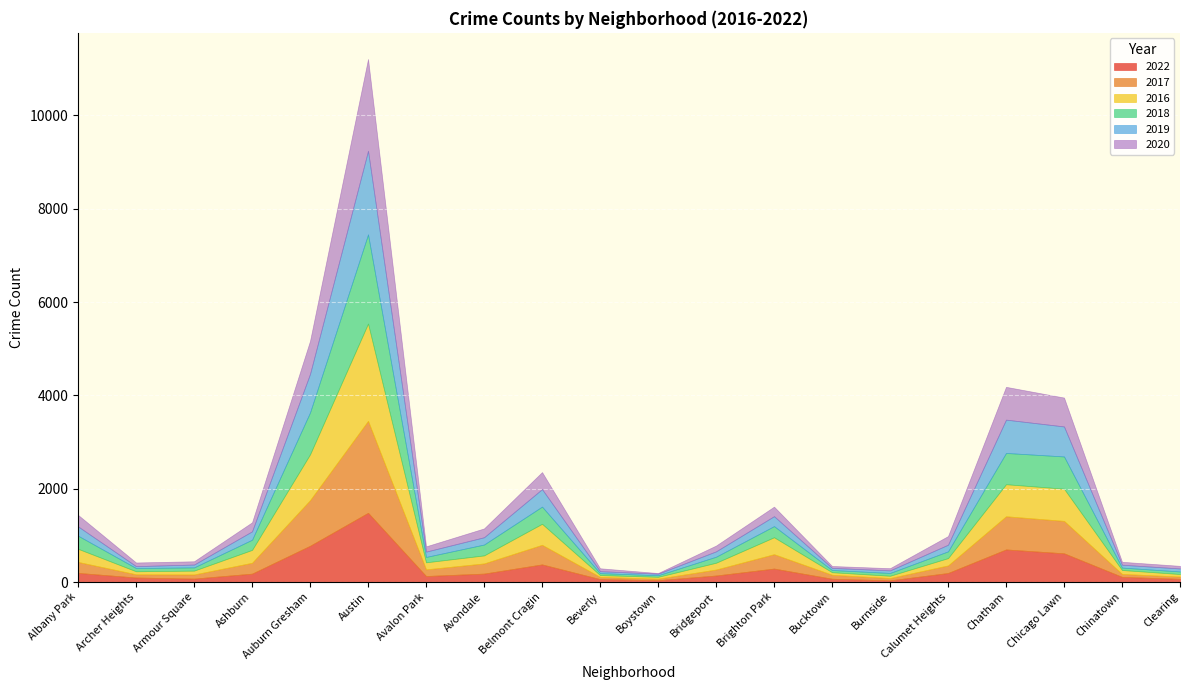

Rank the series by their maximum value, from lowest to highest.

2022, 2019, 2018, 2020, 2017, 2016